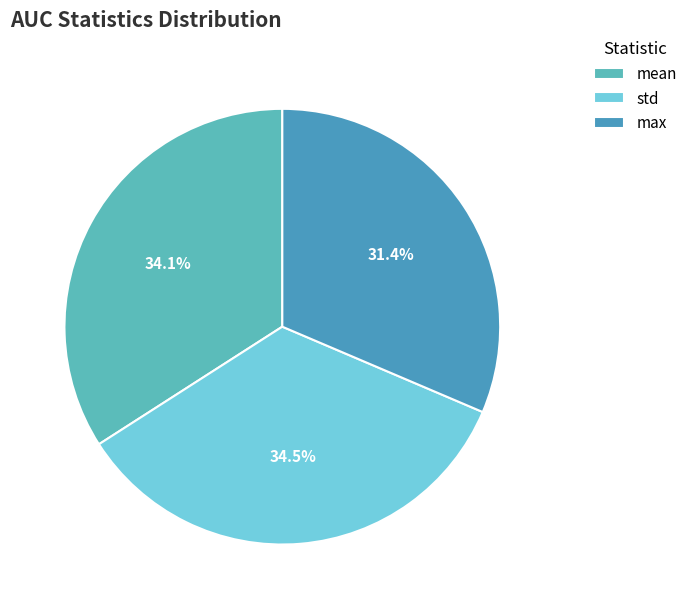

Which slice is the largest?

std